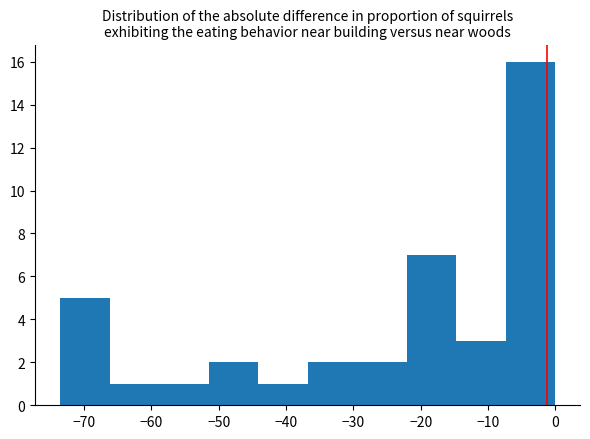

Reading left to right, list every bar in this chart as the range it spans on the x-axis followed by its height. Neither the bar edges nor the heights are printed on the chart, so give them approximately, as read against the axes.

-74 to -66: 5
-66 to -59: 1
-59 to -52: 1
-52 to -44: 2
-44 to -37: 1
-37 to -29: 2
-29 to -22: 2
-22 to -15: 7
-15 to -7: 3
-7 to 0: 16